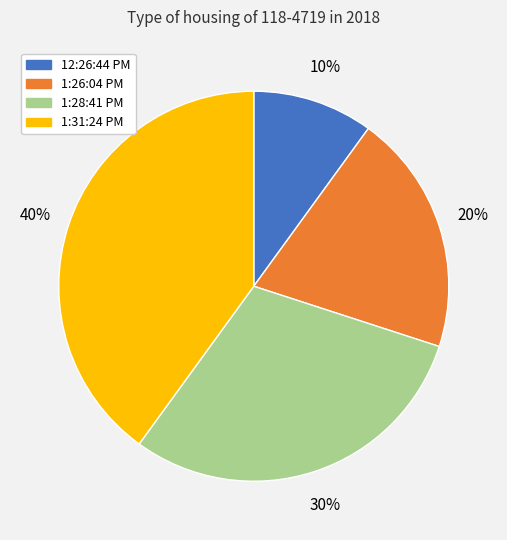

To the nearest percent, what percentage of the pie is 12:26:44 PM?

10%